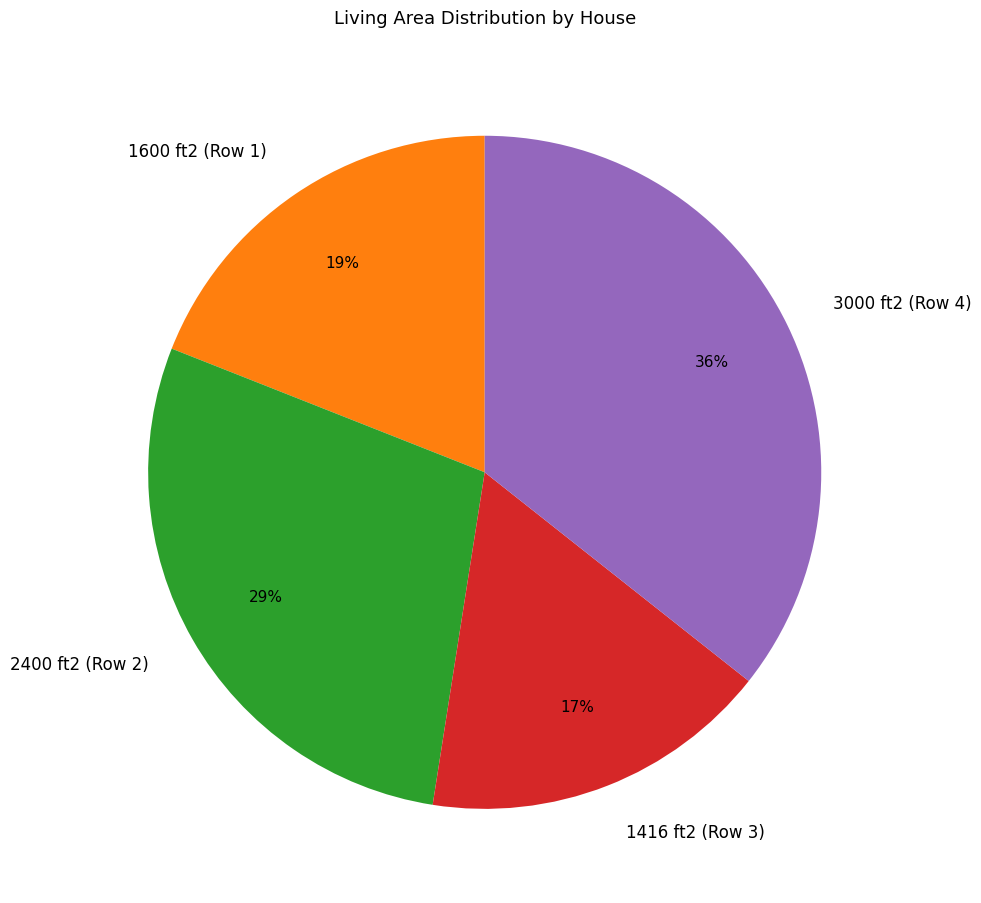

To the nearest percent, what is the difference between the 3000 ft2 (Row 4) and 1416 ft2 (Row 3) slice percentages?

19%